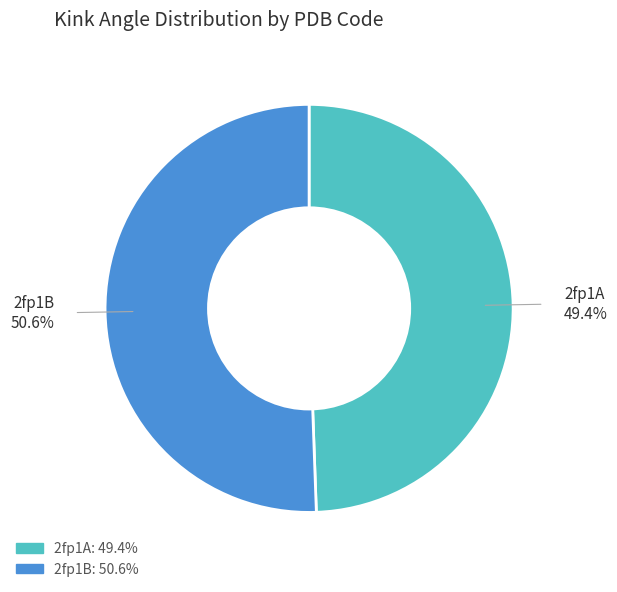

To the nearest percent, what is the difference between the largest and smallest slice percentages?

1%